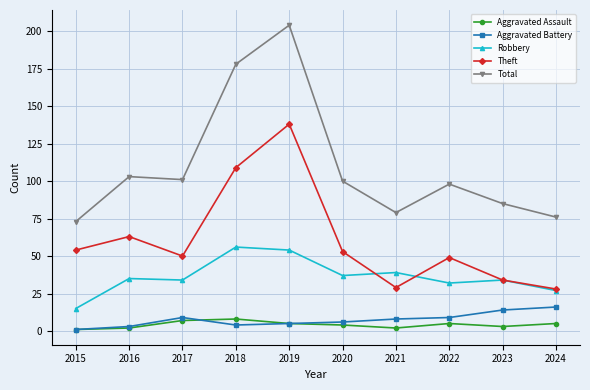

Reading left to right, list all the values displayed in this chart.

Aggravated Assault: 1	2	7	8	5	4	2	5	3	5
Aggravated Battery: 1	3	9	4	5	6	8	9	14	16
Robbery: 15	35	34	56	54	37	39	32	34	27
Theft: 54	63	50	109	138	53	29	49	34	28
Total: 73	103	101	178	204	100	79	98	85	76